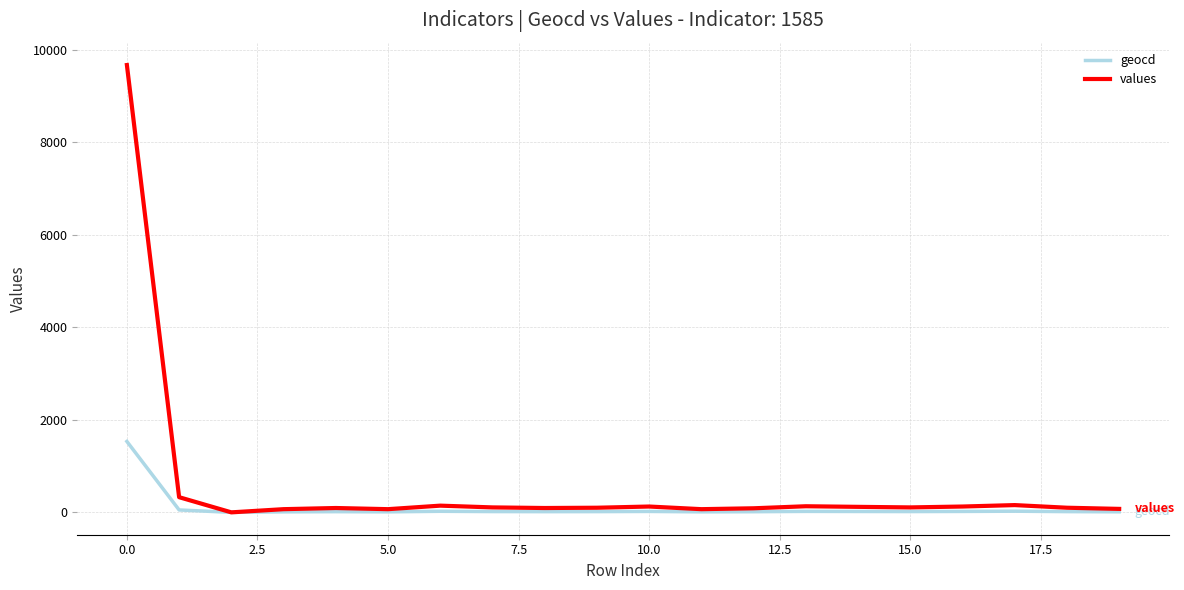

Rank the series by their average value, from highest to lowest.

values, geocd